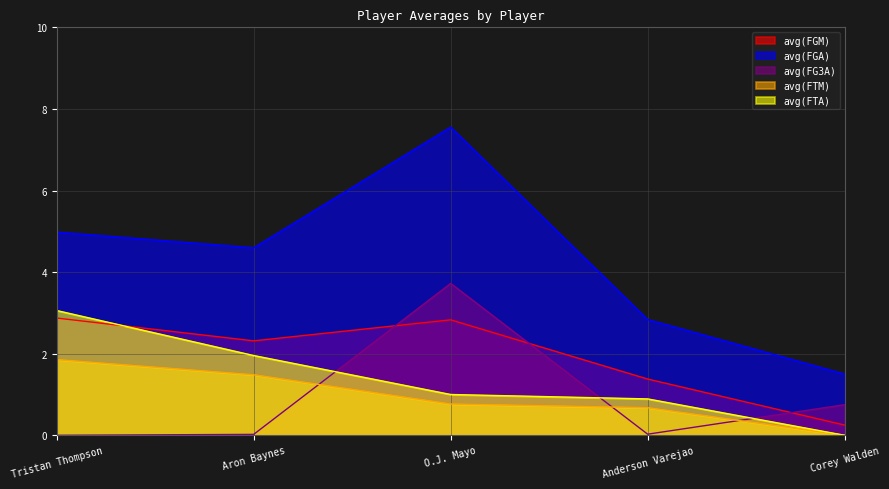

Reading right to left, list all the values displayed in this chart.

avg(FGM): Corey Walden=0.2	Anderson Varejao=1.4	O.J. Mayo=2.8	Aron Baynes=2.3	Tristan Thompson=2.9
avg(FGA): Corey Walden=1.5	Anderson Varejao=2.8	O.J. Mayo=7.6	Aron Baynes=4.6	Tristan Thompson=5.0
avg(FG3A): Corey Walden=0.8	Anderson Varejao=0.0	O.J. Mayo=3.7	Aron Baynes=0.0	Tristan Thompson=0.0
avg(FTM): Corey Walden=0.0	Anderson Varejao=0.7	O.J. Mayo=0.8	Aron Baynes=1.5	Tristan Thompson=1.9
avg(FTA): Corey Walden=0.0	Anderson Varejao=0.9	O.J. Mayo=1.0	Aron Baynes=2.0	Tristan Thompson=3.1